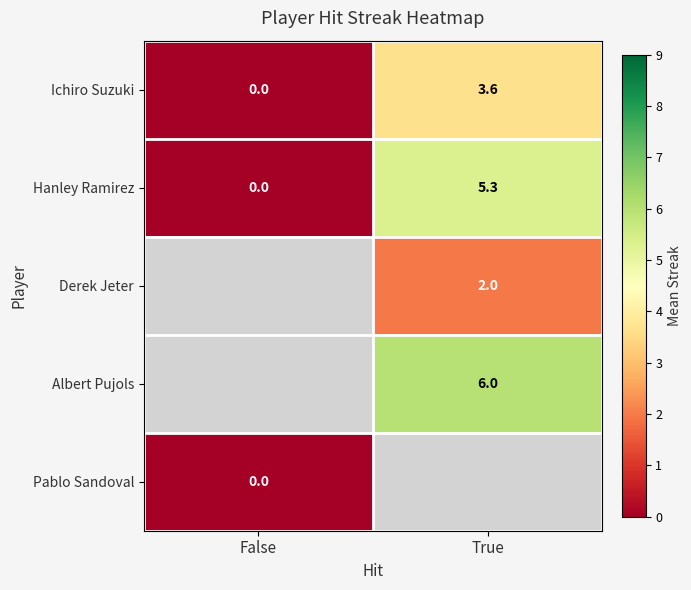

Count the Ichiro Suzuki values in the range 0 to 3.

1